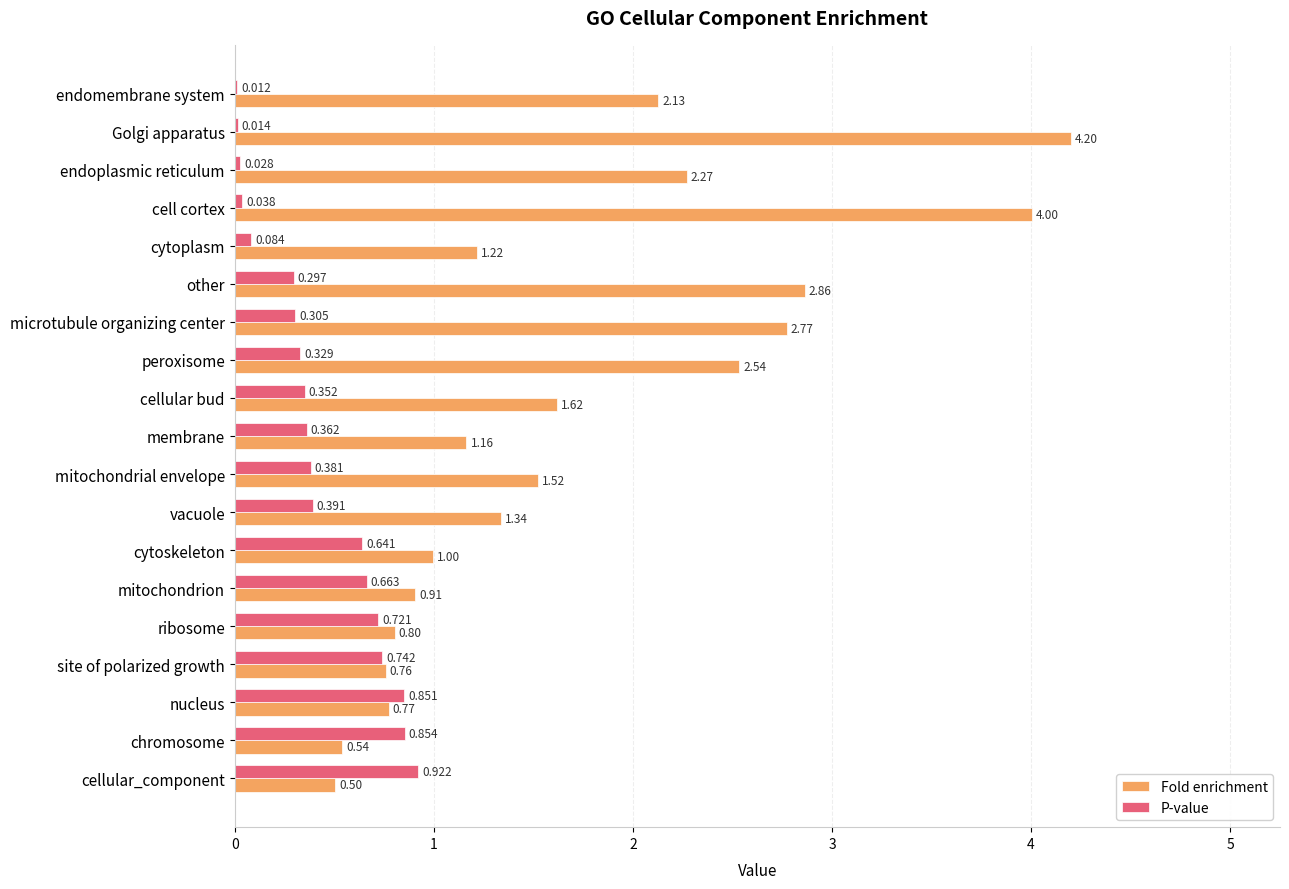

At which label does Fold enrichment reach its peak?

Golgi apparatus